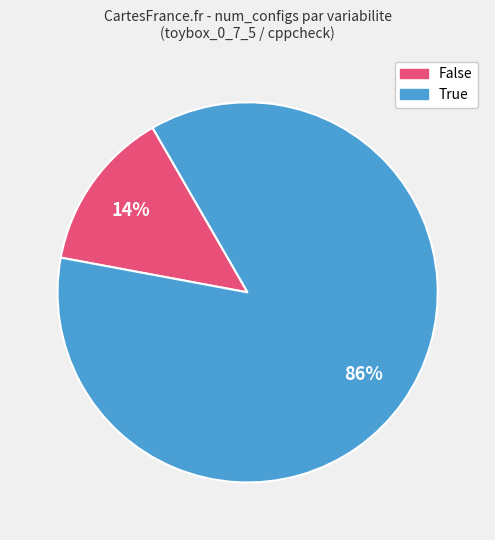

To the nearest percent, what is the average slice percentage?

50%